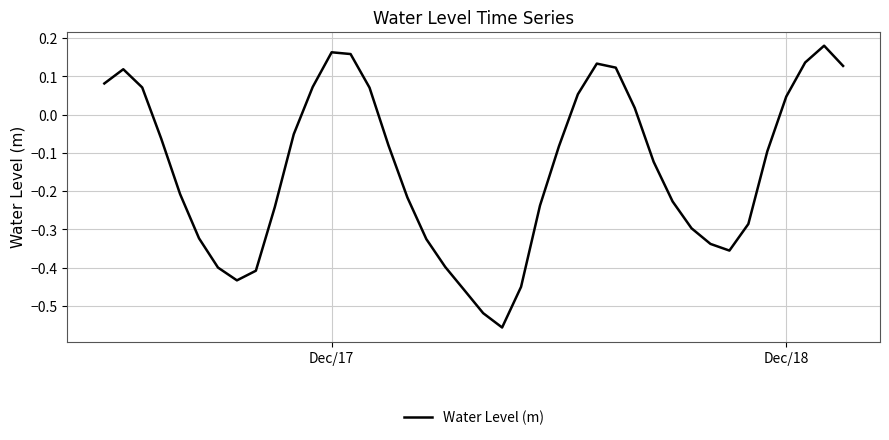

Does the chart display data point markers on the line(s)?

No